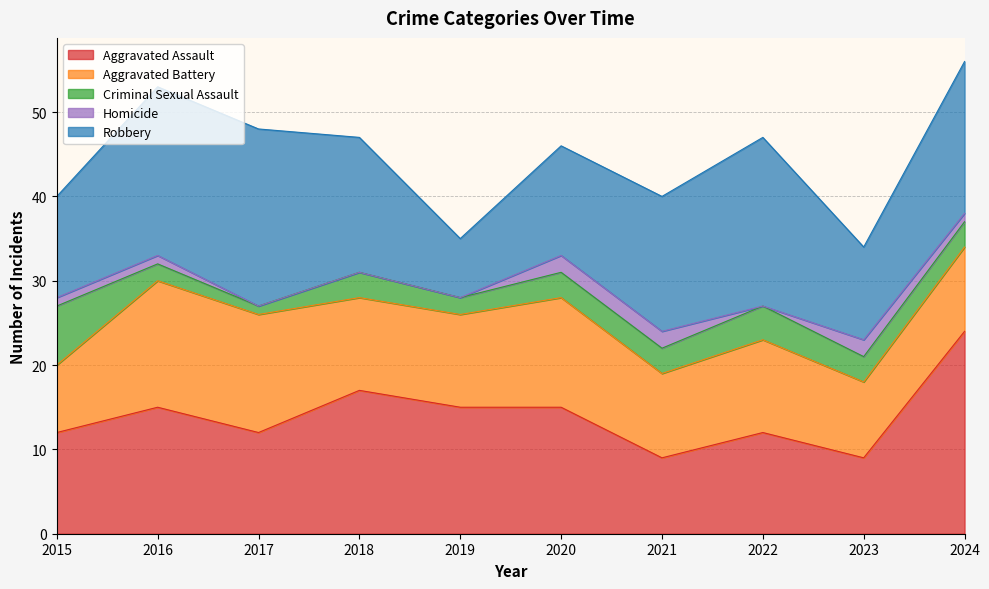

Where is the first local maximum for Robbery?

2017